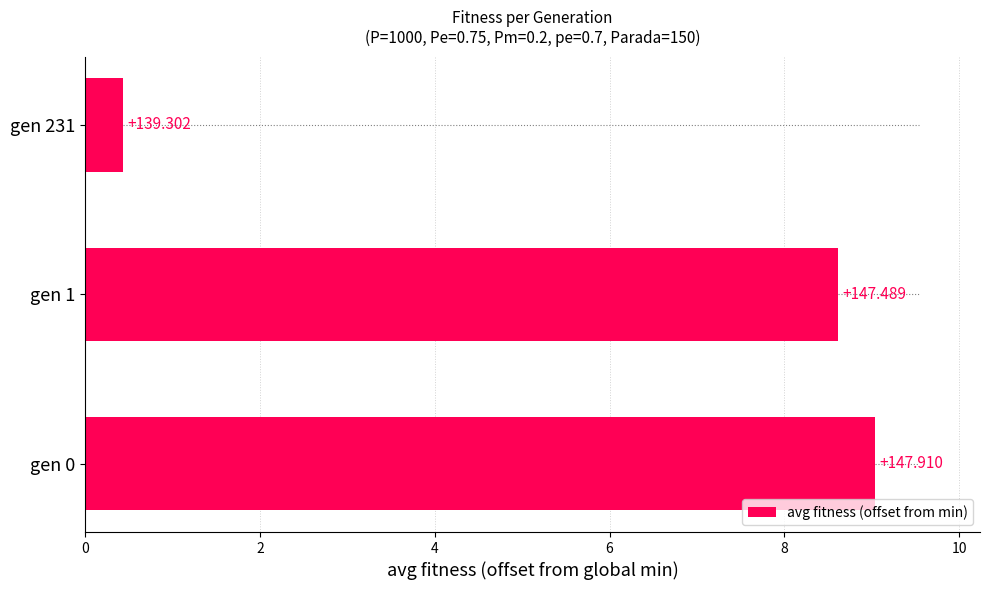

How many bars are there in total?

3